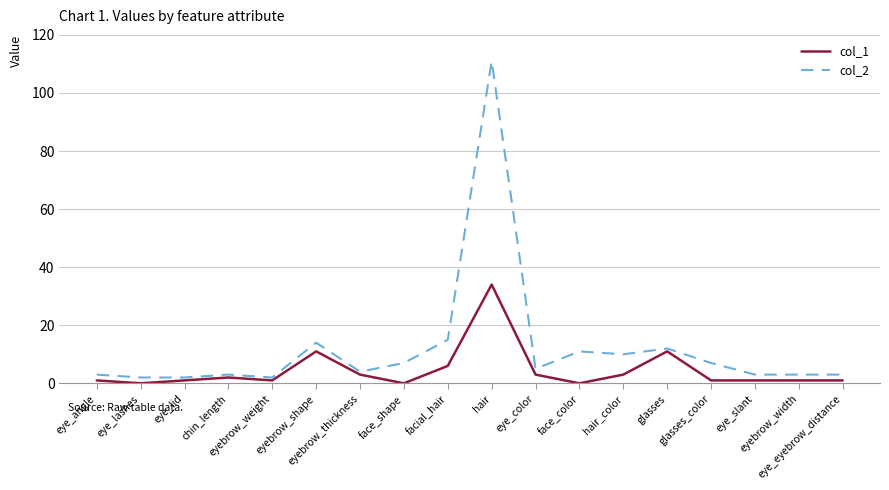

What is the highest value of the col_2 series?

111